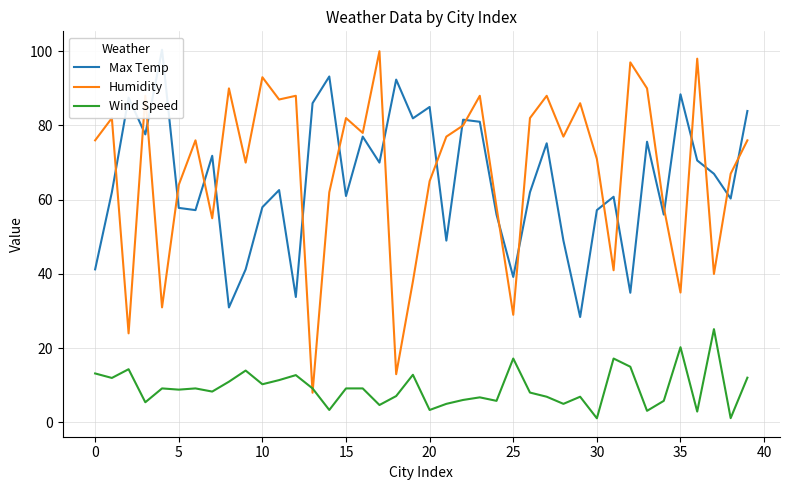

Between 15 and 16, which series saw the biggest shift?

Max Temp